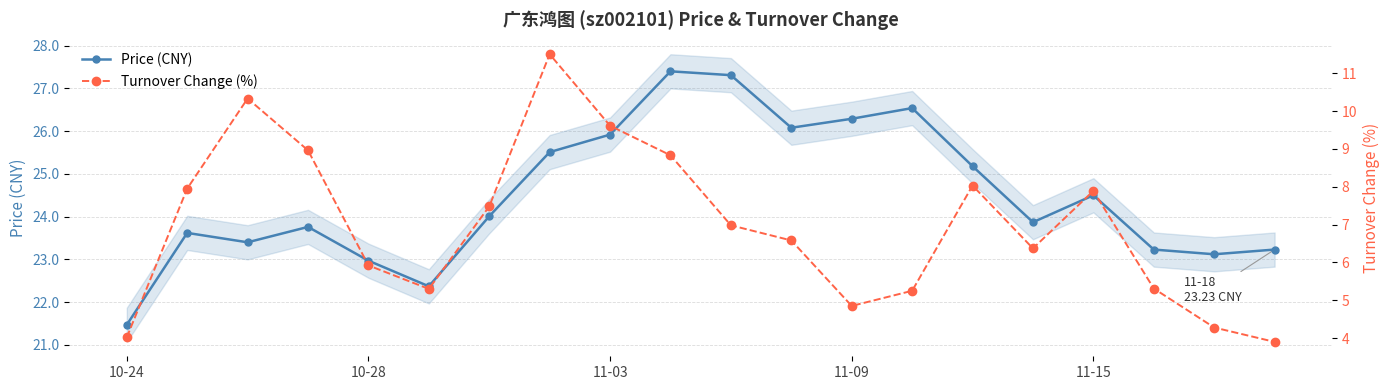

In Price (CNY), how many points are higher than both neighbors (excluding endpoints)?

5